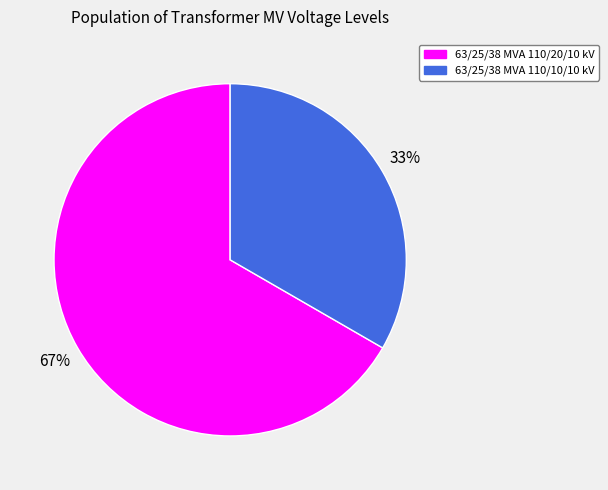

What is the largest slice in the pie chart?

63/25/38 MVA 110/20/10 kV